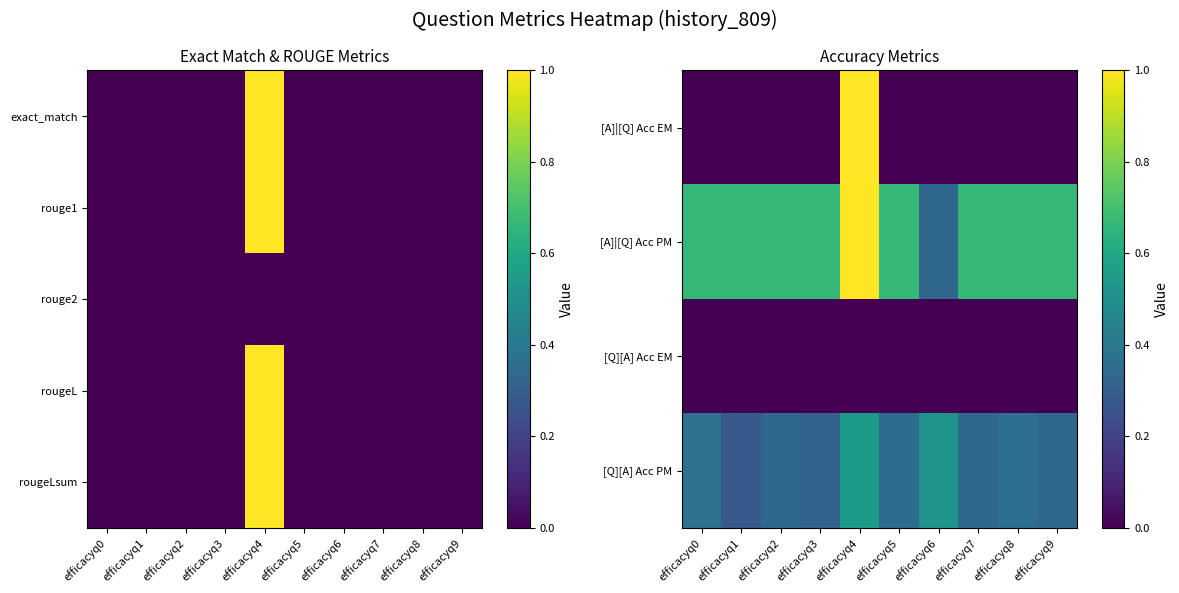

At which category does the chart reach its minimum across all series?

efficacyq0